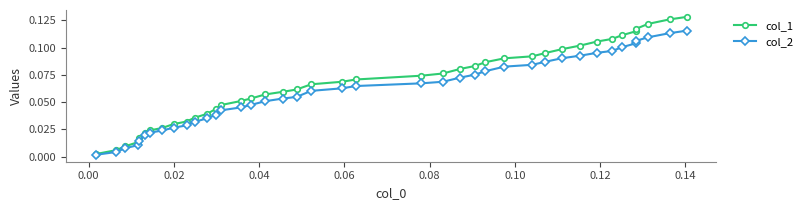

What are all the series names shown in the legend?

col_1, col_2